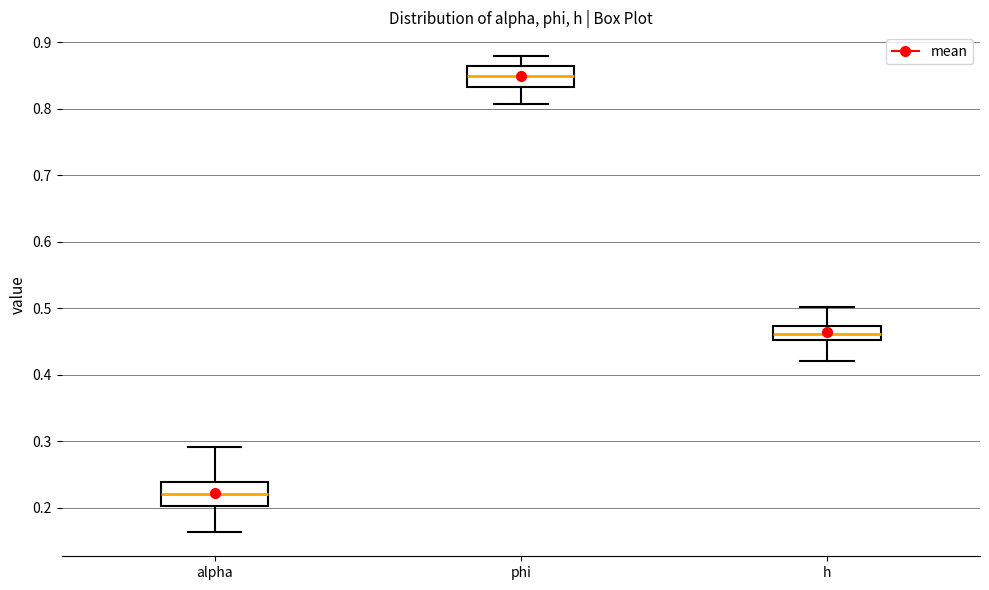

Reading left to right, transcribe this box plot: for each box, give where its median line is, the range the box spans, and where its two whiskers end, as read against the y-axis. The values are not printed on the chart, so give them approximately, as read against the axis.

alpha: median 0.22, box 0.20 to 0.24, whiskers 0.16 to 0.29
phi: median 0.85, box 0.83 to 0.86, whiskers 0.81 to 0.88
h: median 0.46, box 0.45 to 0.47, whiskers 0.42 to 0.50